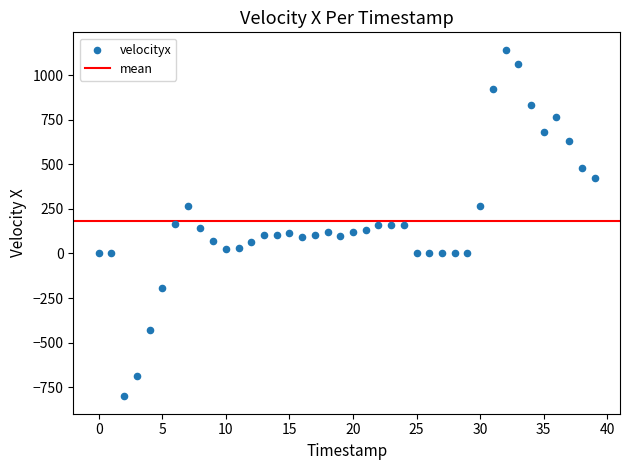

What is the range of Y values (max minus min)?

1944.6